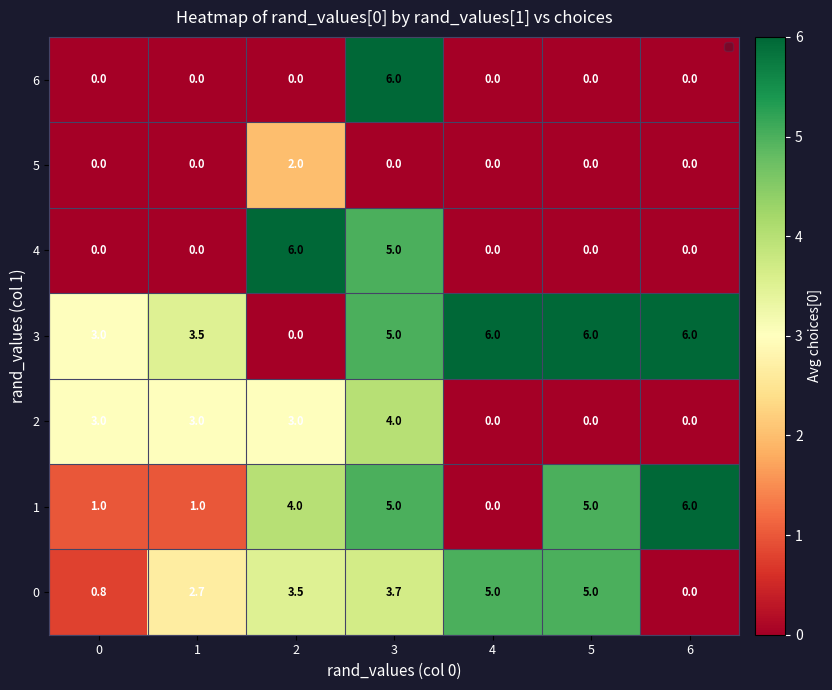

Is it true that 4 equals 2.5 at 2?

False